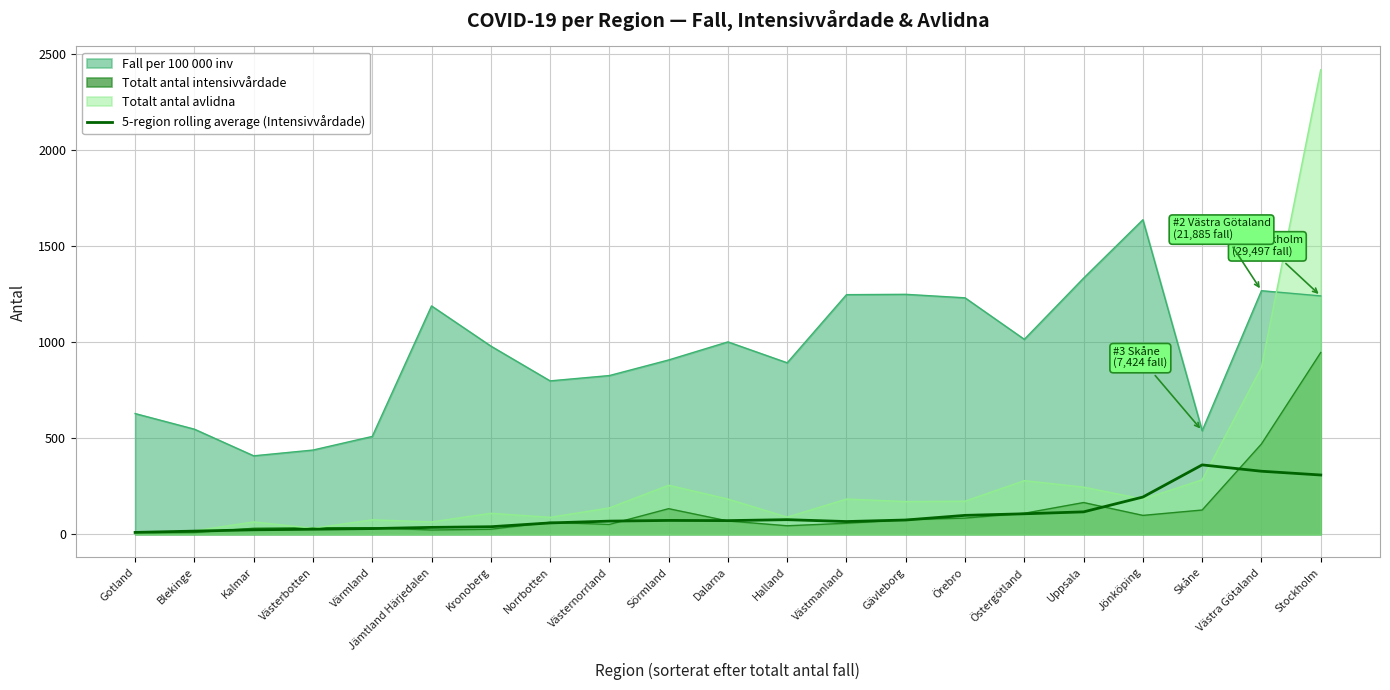

At which label is the value closest to 185?

Jönköping